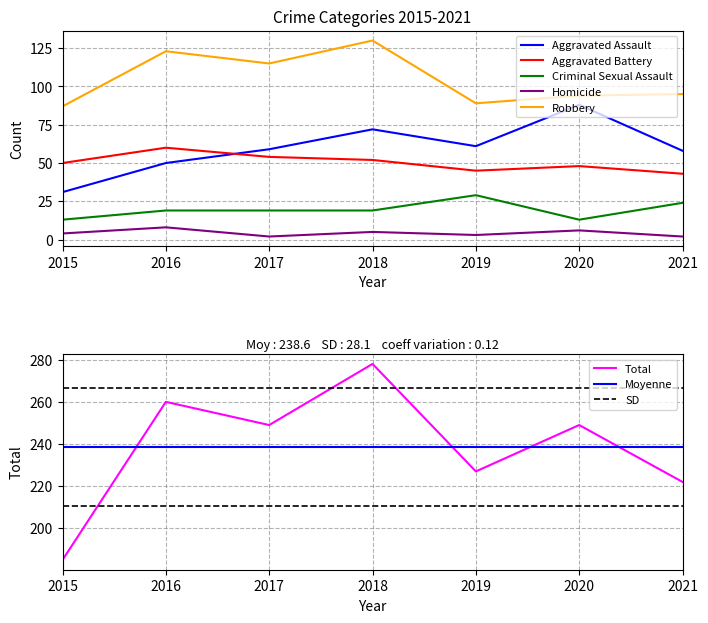

Which series has the largest total across all categories?

Robbery